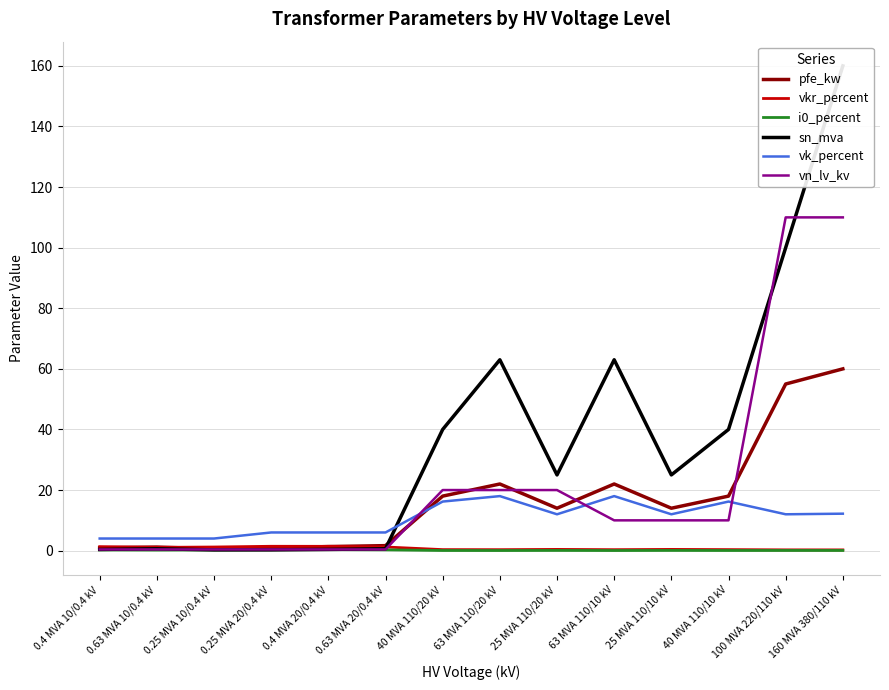

How many intersections are there between vk_percent and vn_lv_kv?

3